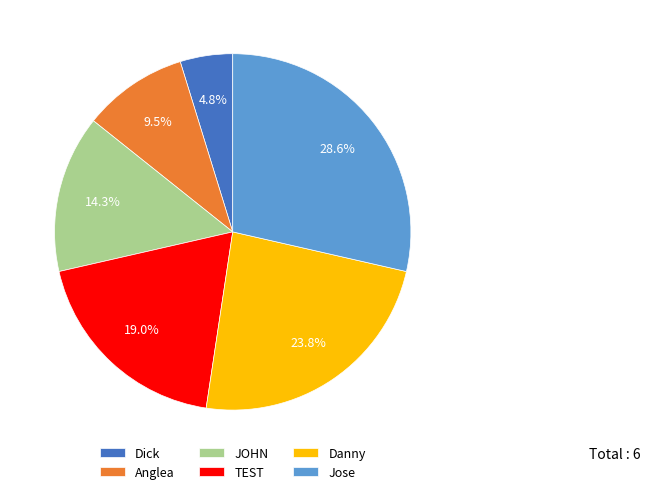

Rank the categories by value from lowest to highest.

Dick, Anglea, JOHN, TEST, Danny, Jose